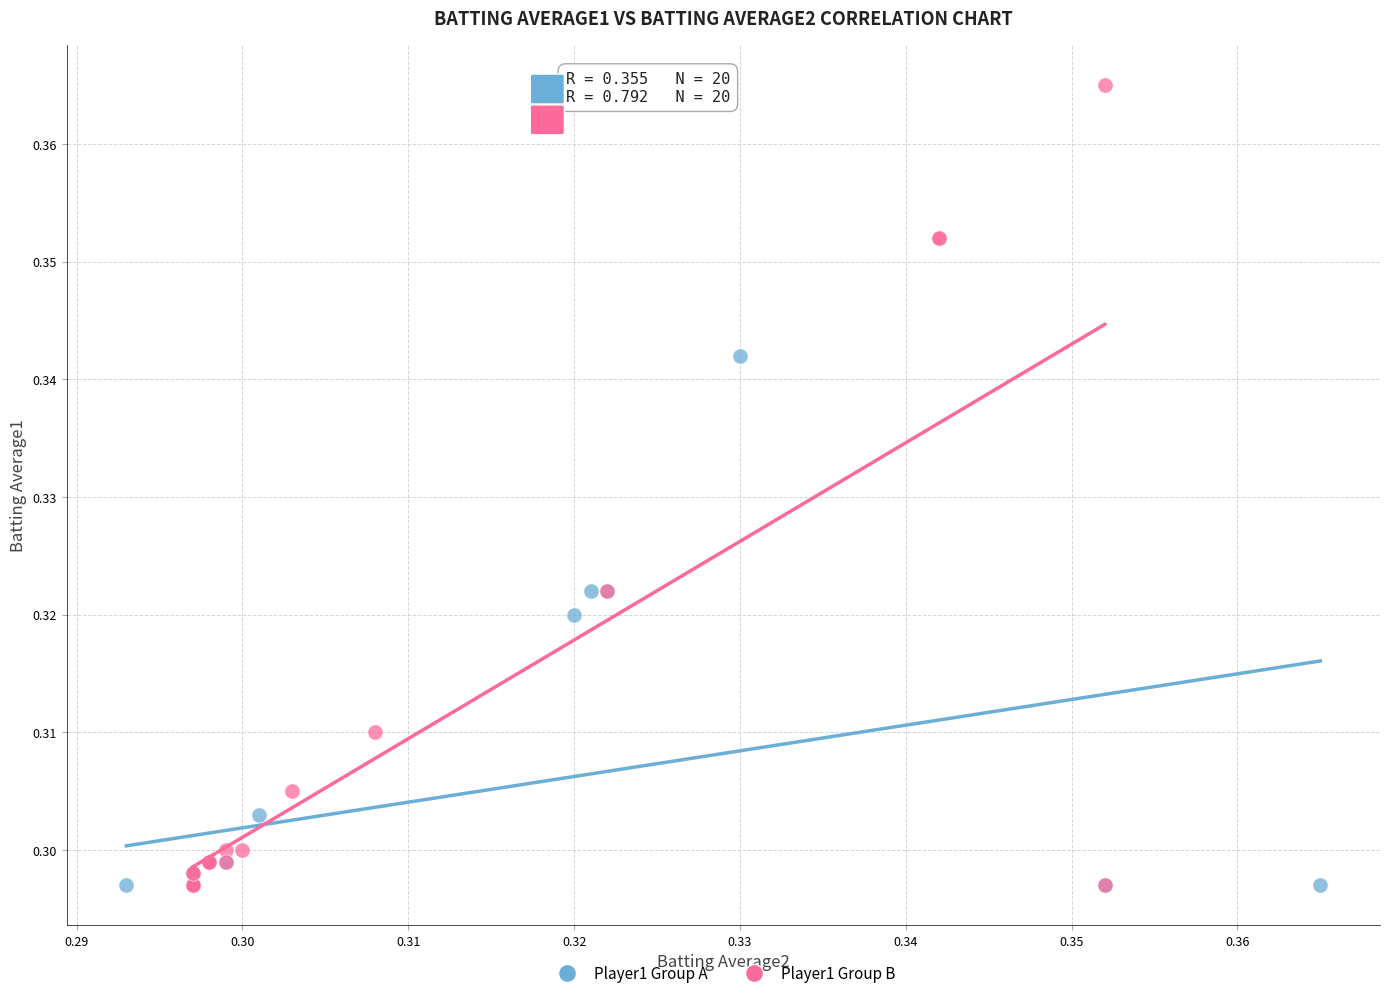

Which series has the largest Y range (max minus min)?

Player1 Group B